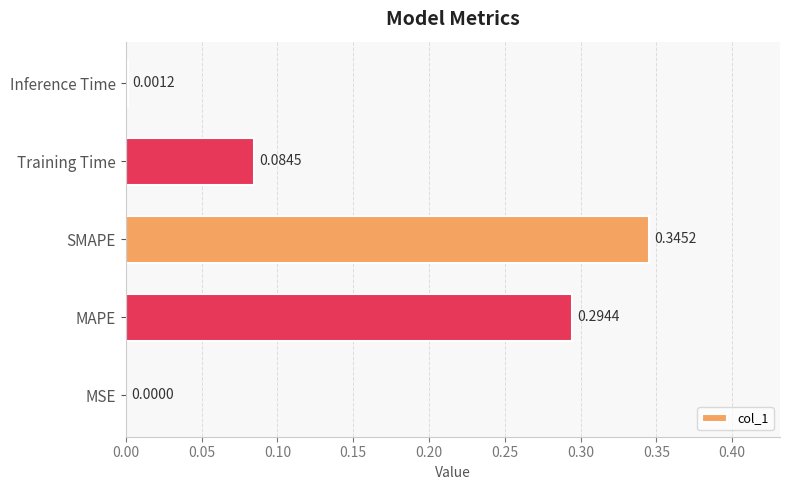

What is the sum of all values?

0.7